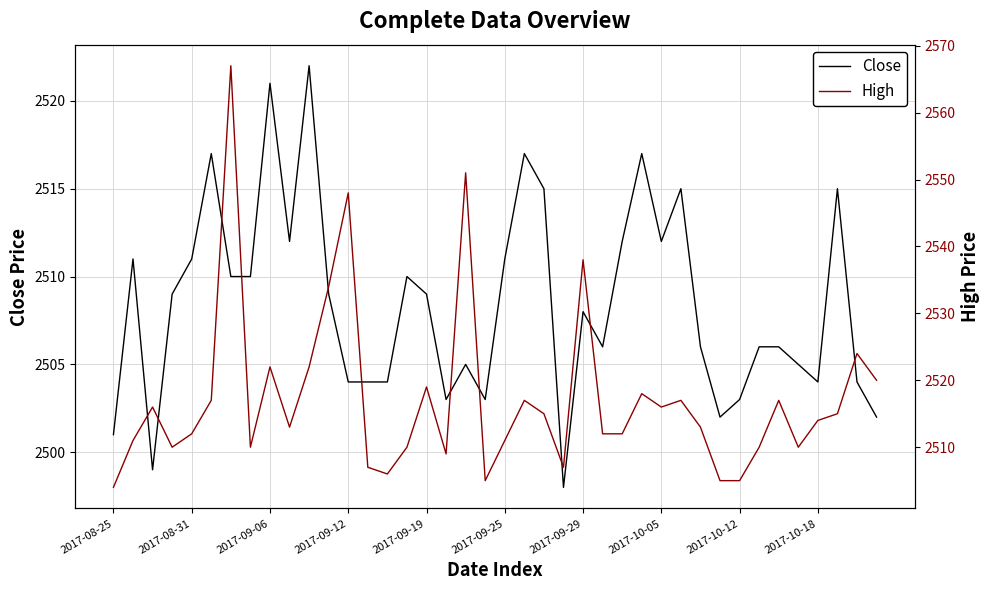

Is it true that High equals 2510 at 35?

True